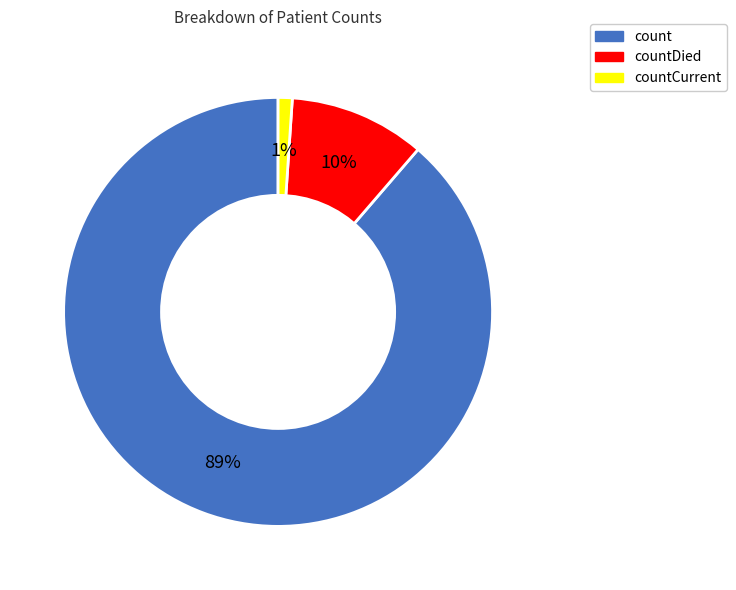

Is there any slice that represents more than half of the pie?

Yes